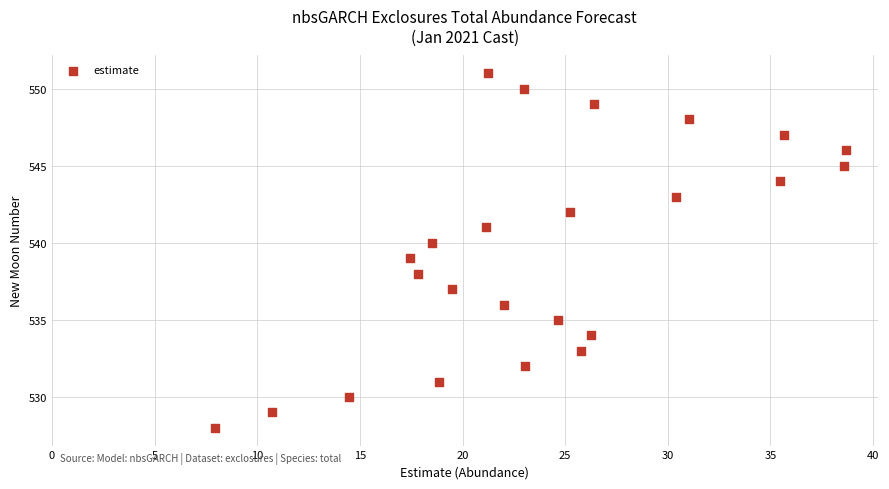

What is the range of Y values (max minus min)?

23